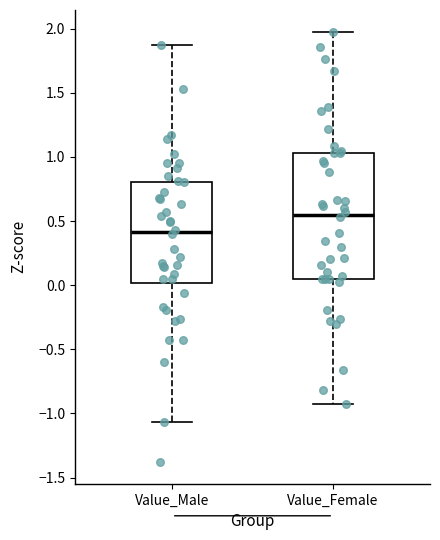

Which box's median line is the lowest?

Value_Male